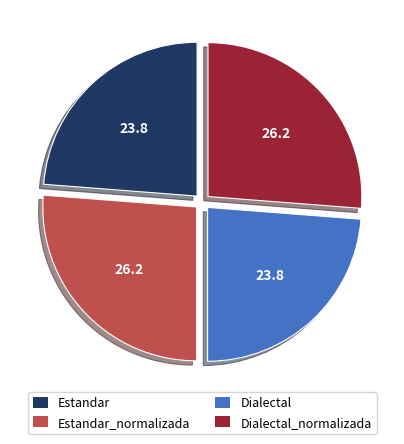

Is there any slice that represents more than half of the pie?

No